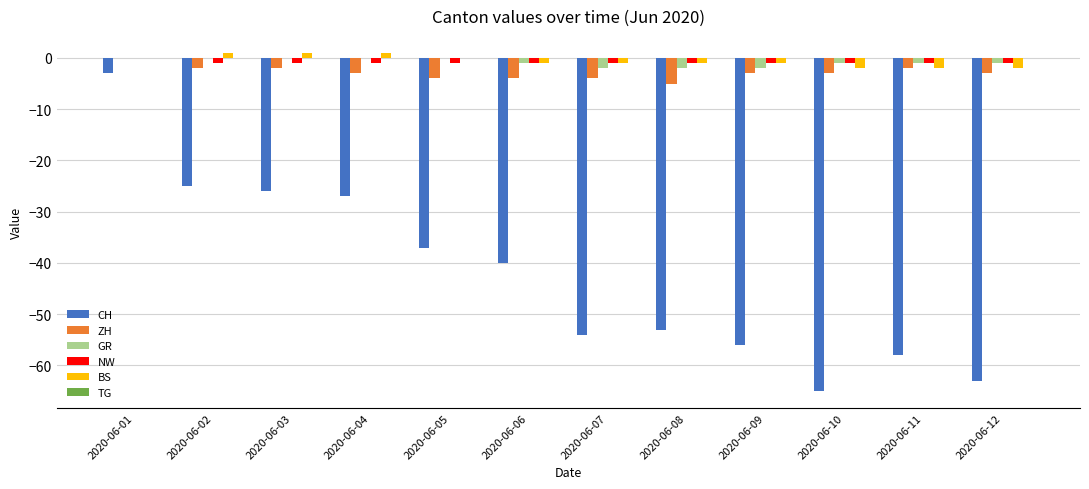

True or false: NW has a value of -1 at 2020-06-07.

True